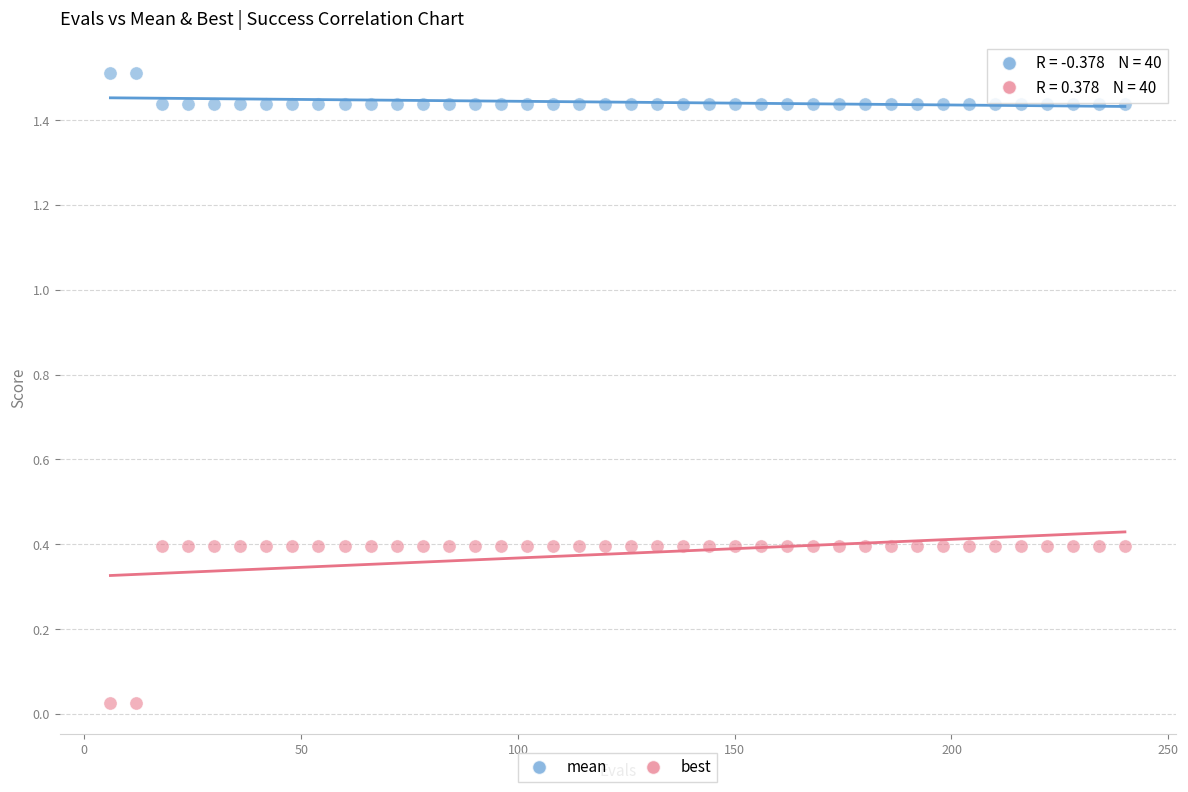

What are all the series names shown in the legend?

mean, best